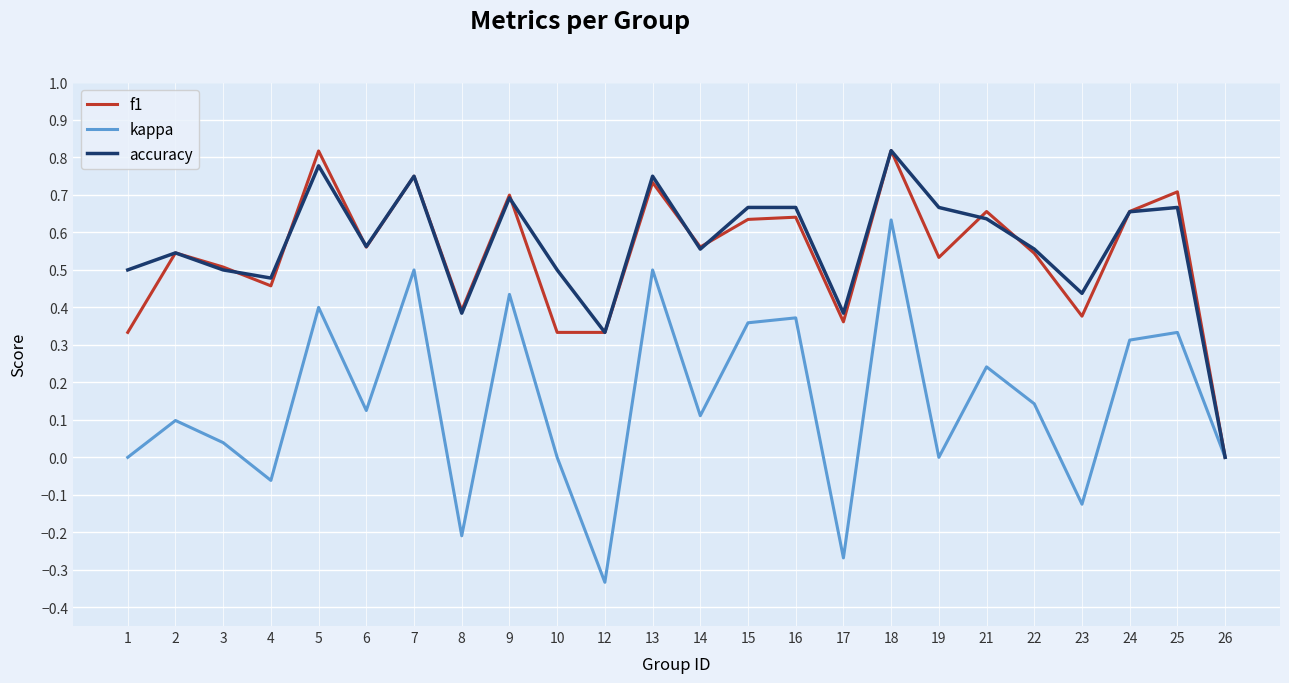

Which series changed the most between 4 and 6?

kappa